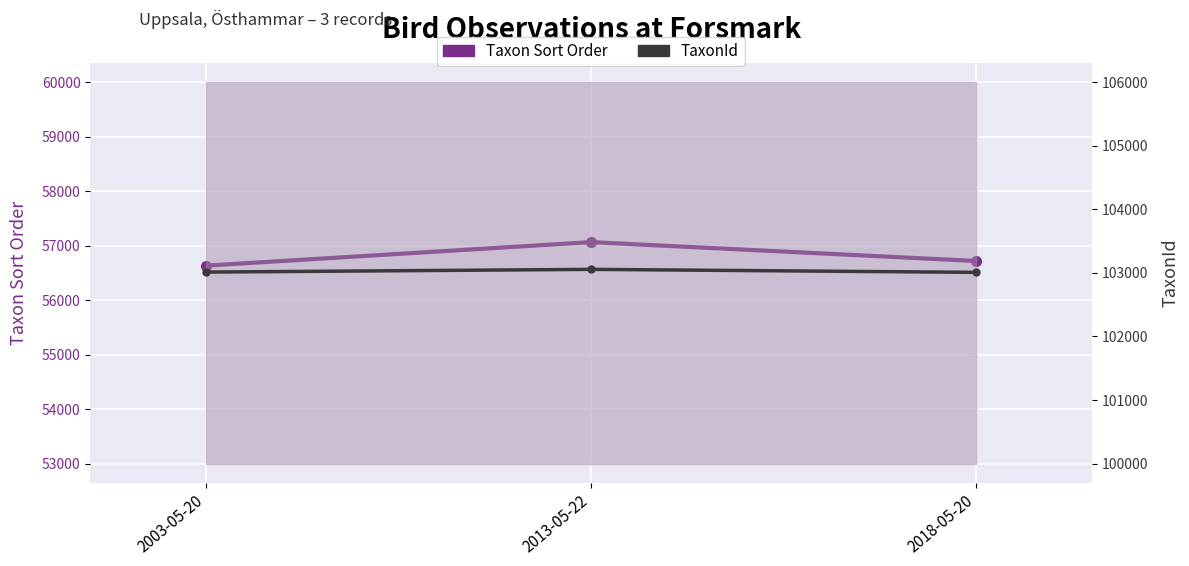

Reading left to right, what are all the values shown in this chart?

Taxon Sort Order: 56632	57064	56717
TaxonId: 103012	103055	103008